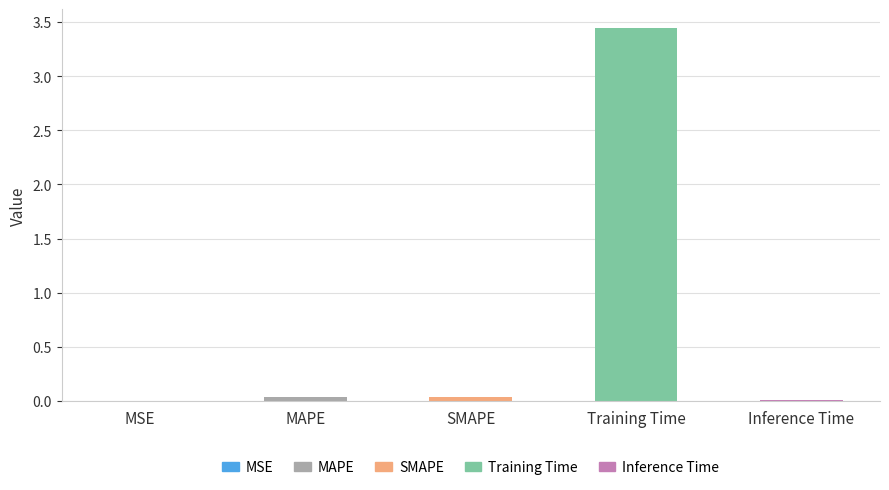

What is the sum of all values?

3.5